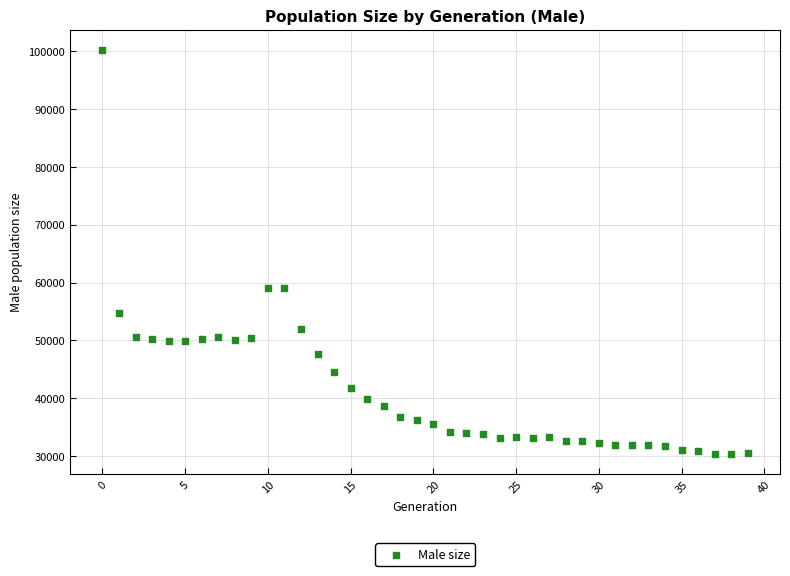

What is the range of Y values (max minus min)?

69922